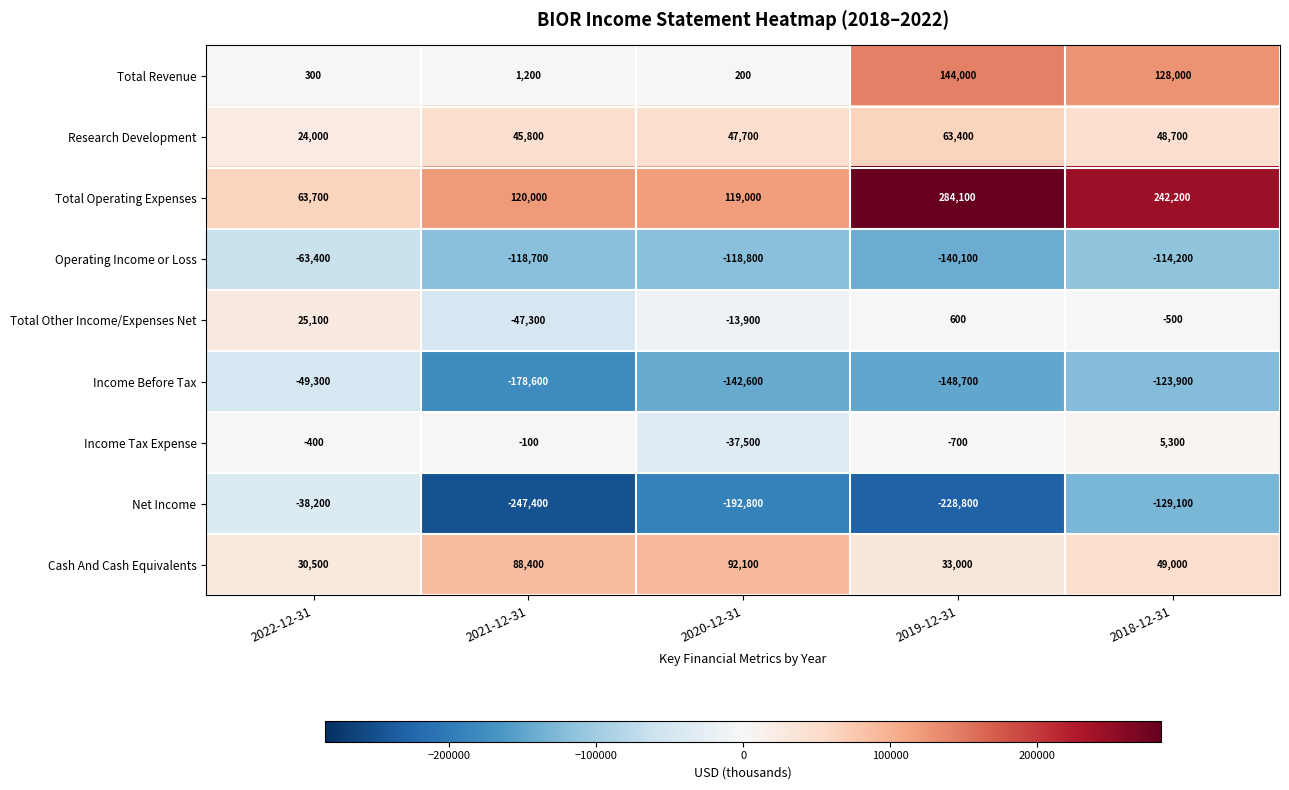

At which label does Total Other Income/Expenses Net first exceed -500?

2022-12-31